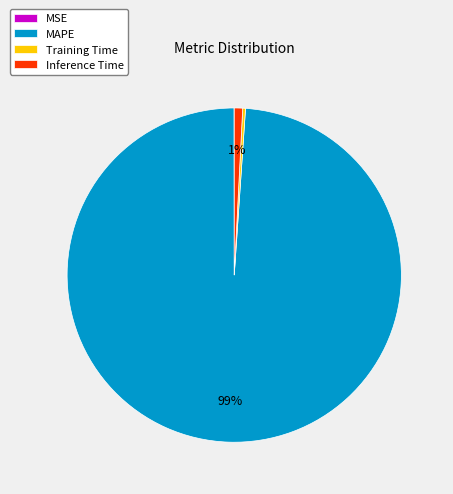

The Inference Time slice represents 1% of the pie. True or false?

True